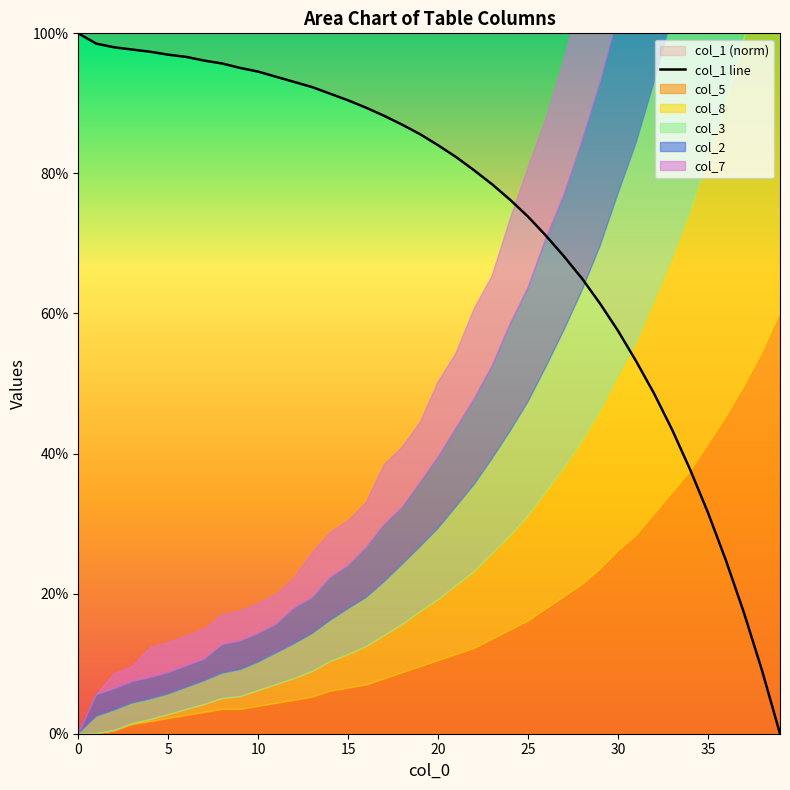

True or false: the data has more than 1 interior local peaks.

False